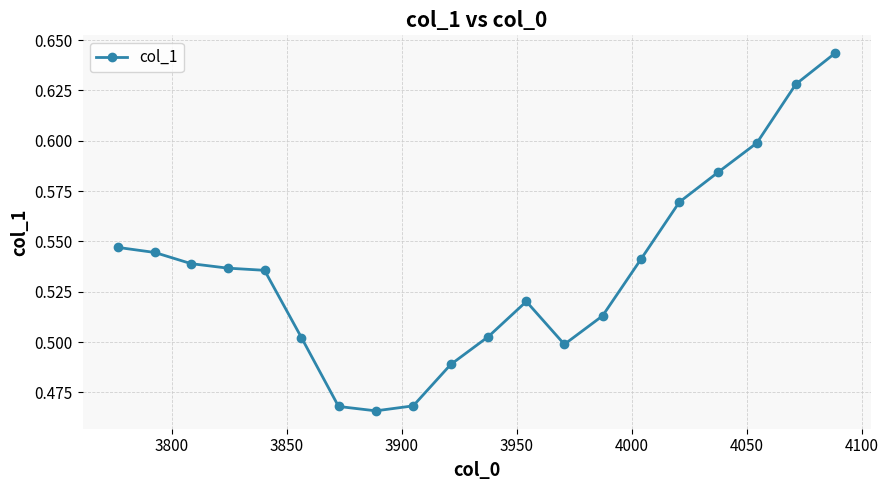

True or false: there are more than 0 points higher than both neighbors.

True